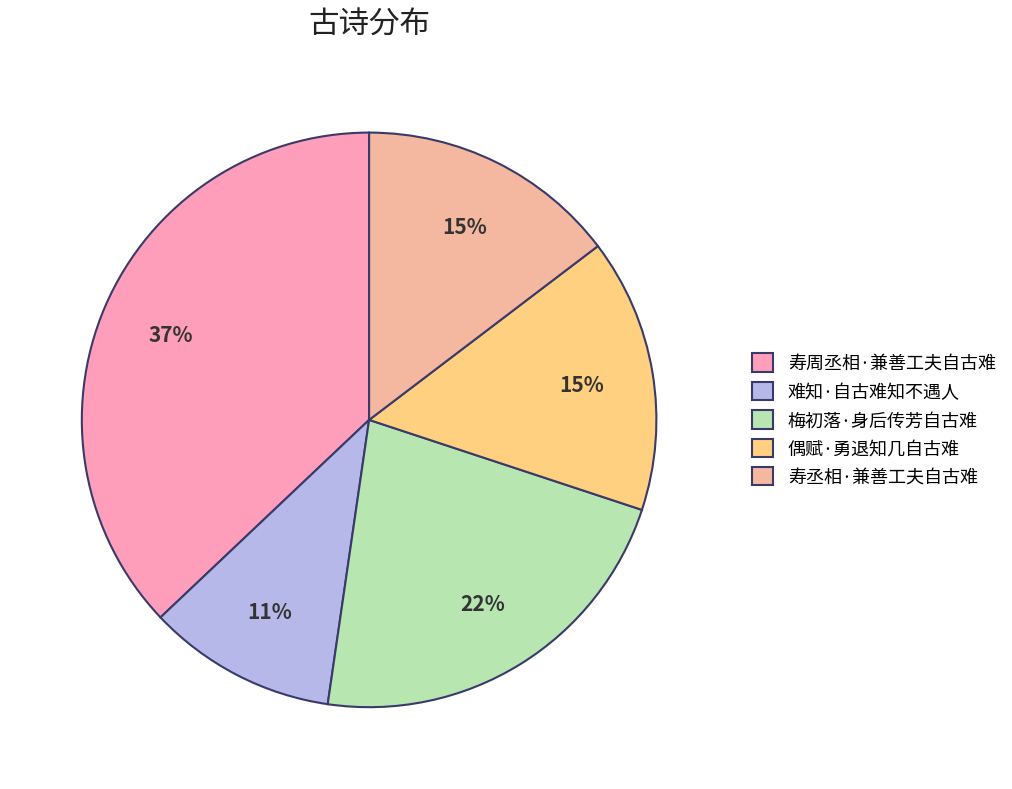

To the nearest percent, what portion does 偶赋·勇退知几自古难 represent?

15%